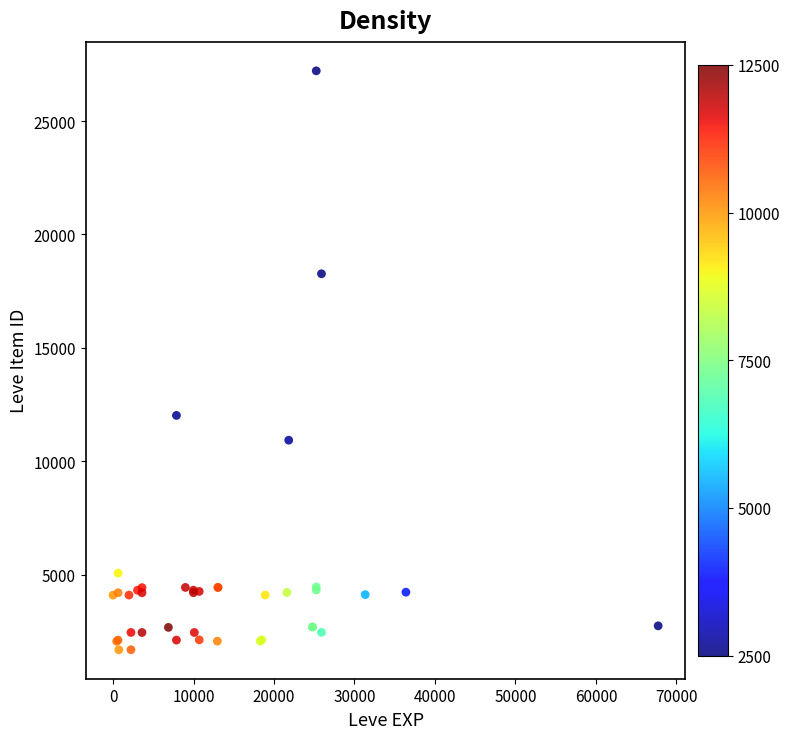

What Y value in the scatter plot is closest to 14448?

12018